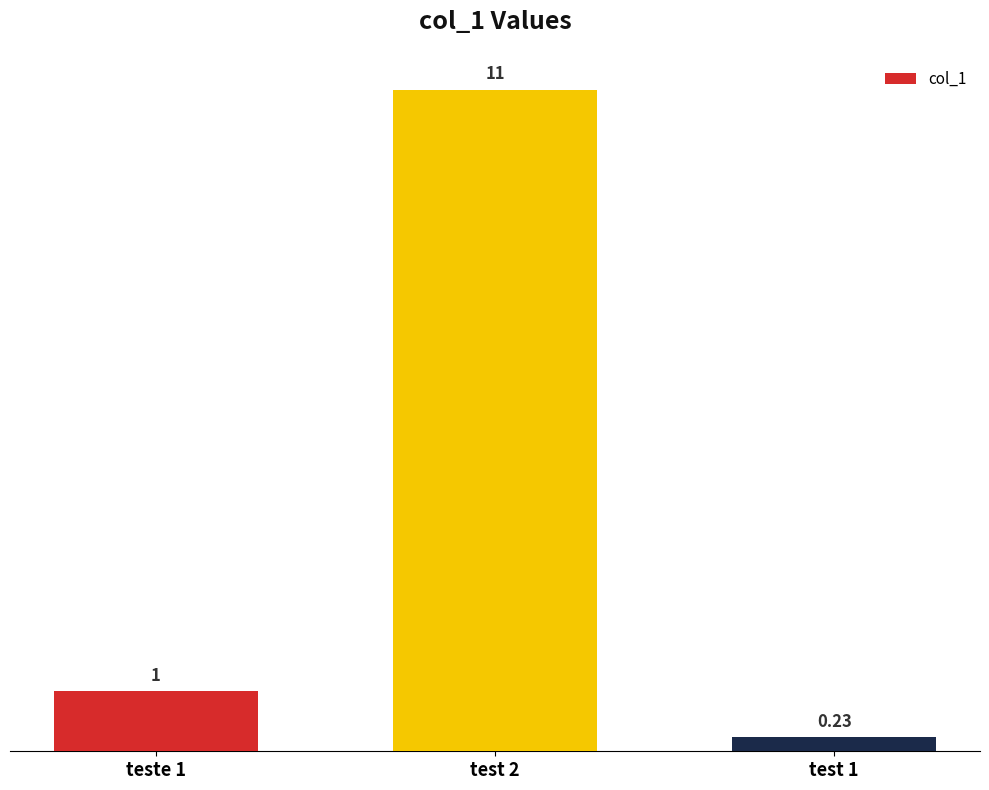

Which label corresponds to the smallest value in the chart?

test 1